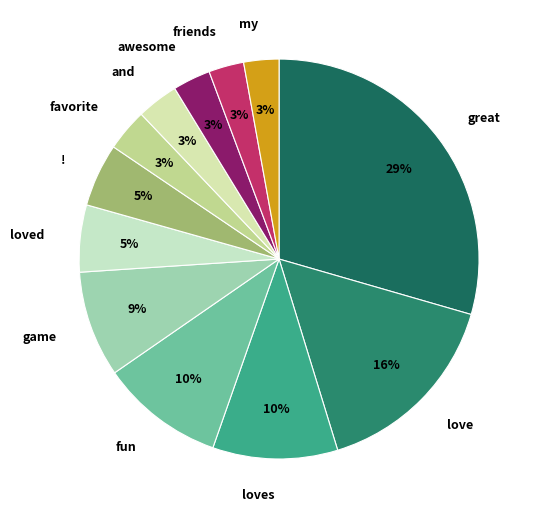

Is the sum of great and and greater than half?

No